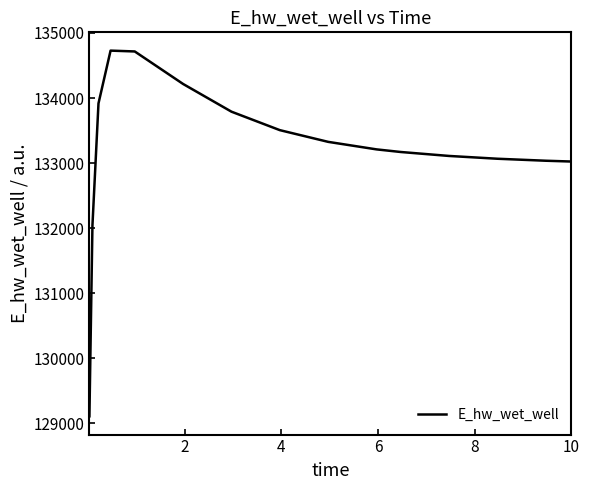

Count the number of data series in this chart.

1